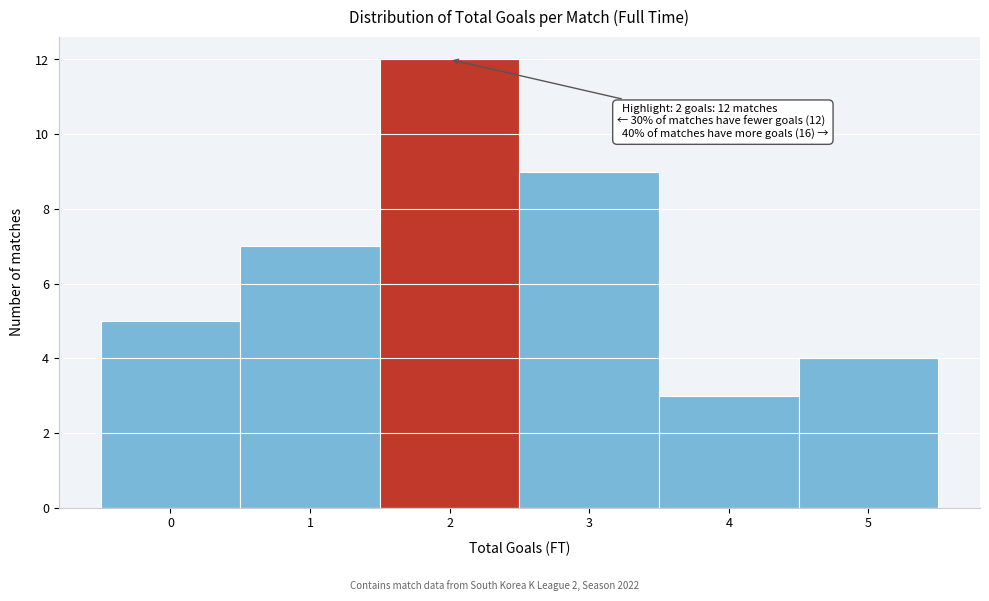

Over which range of the x-axis is the bar tallest?

1.5 to 2.5